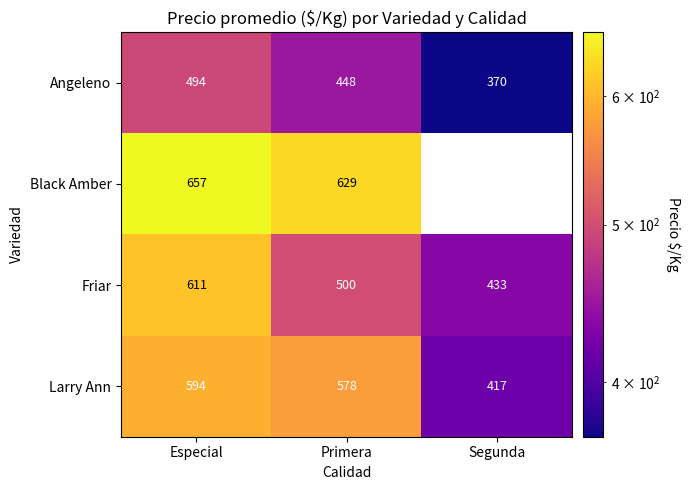

What is the greatest value displayed?

657.0